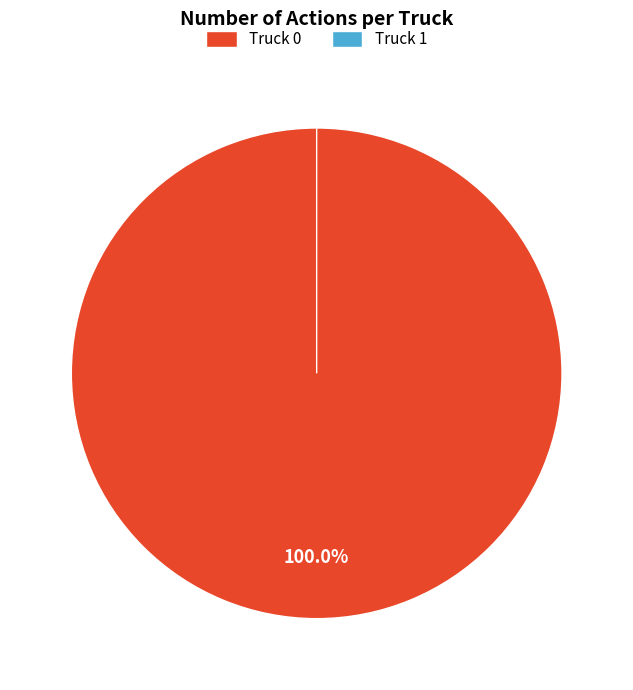

How many segments does this pie chart have?

2